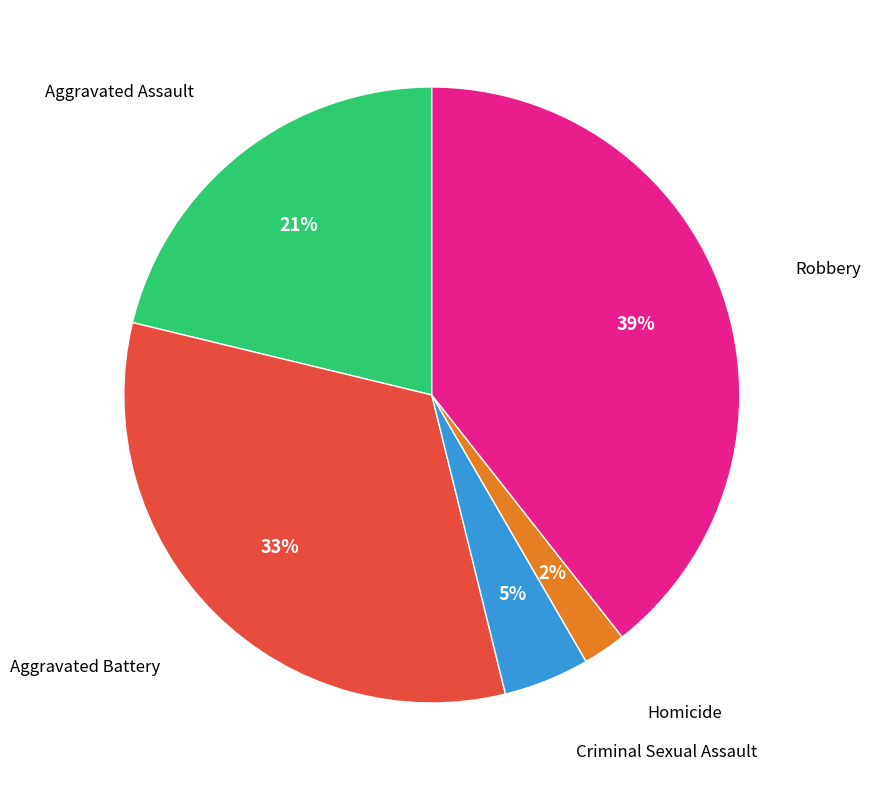

How many segments does this pie chart have?

5